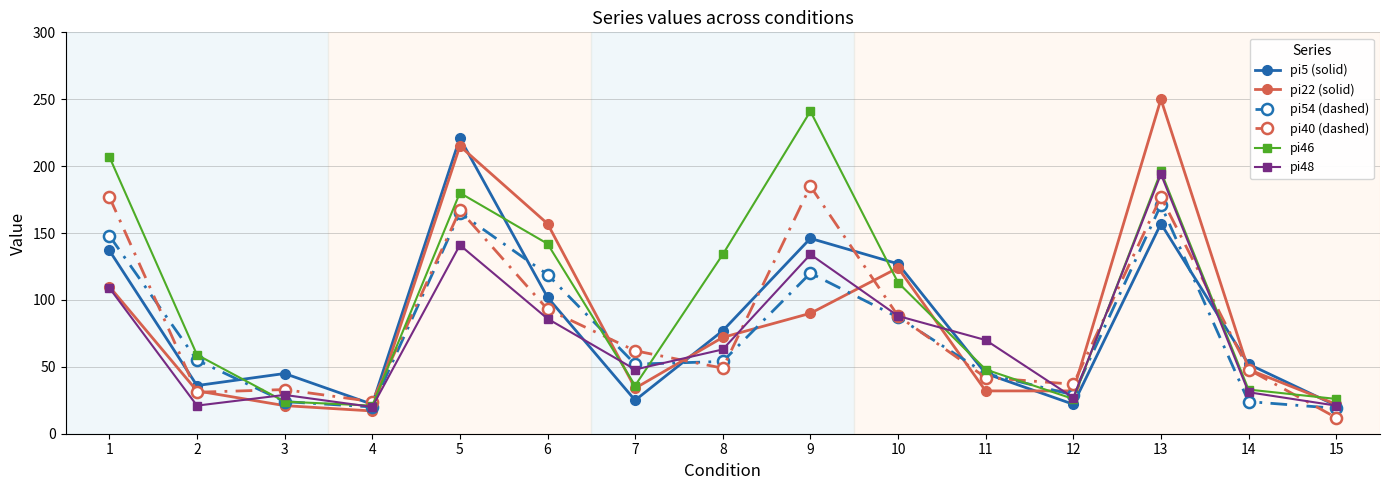

Which category has the highest value across all series?

13